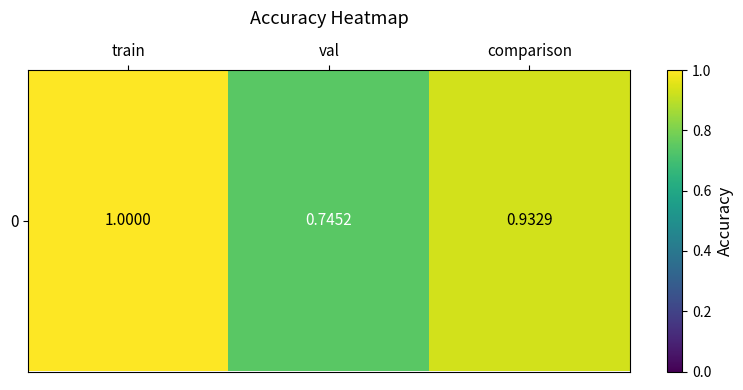

What is the change in value from train to val?

-0.3